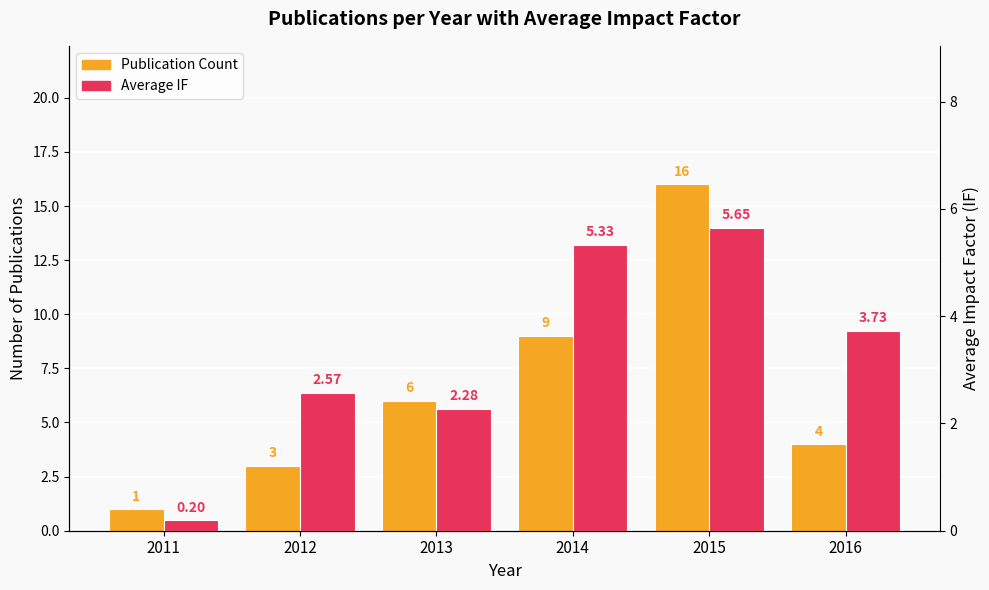

Reading left to right, extract all data points from this chart.

Publication Count: 1.0	3.0	6.0	9.0	16.0	4.0
Average IF: 0.2	2.6	2.3	5.3	5.7	3.7